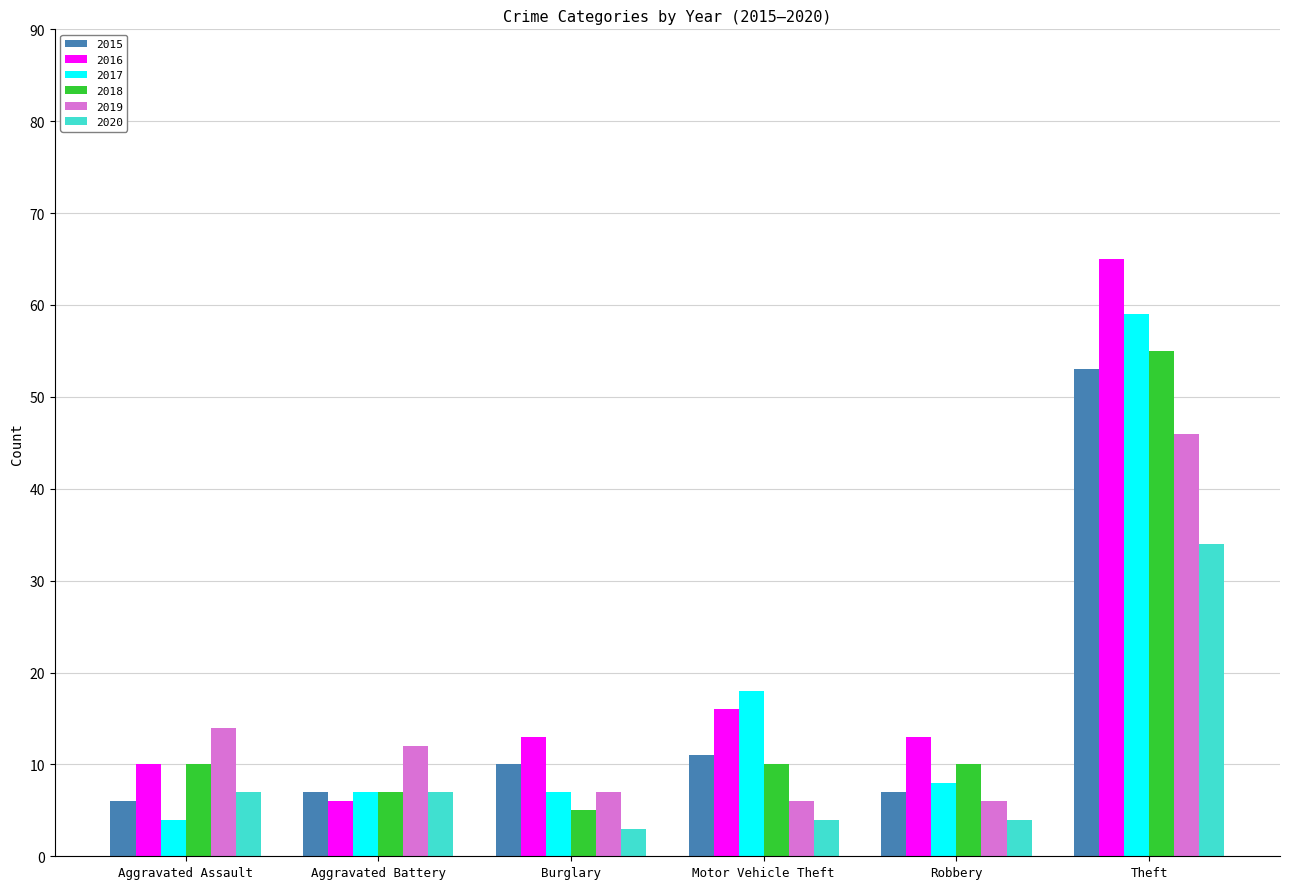

What is the maximum value for 2018?

55